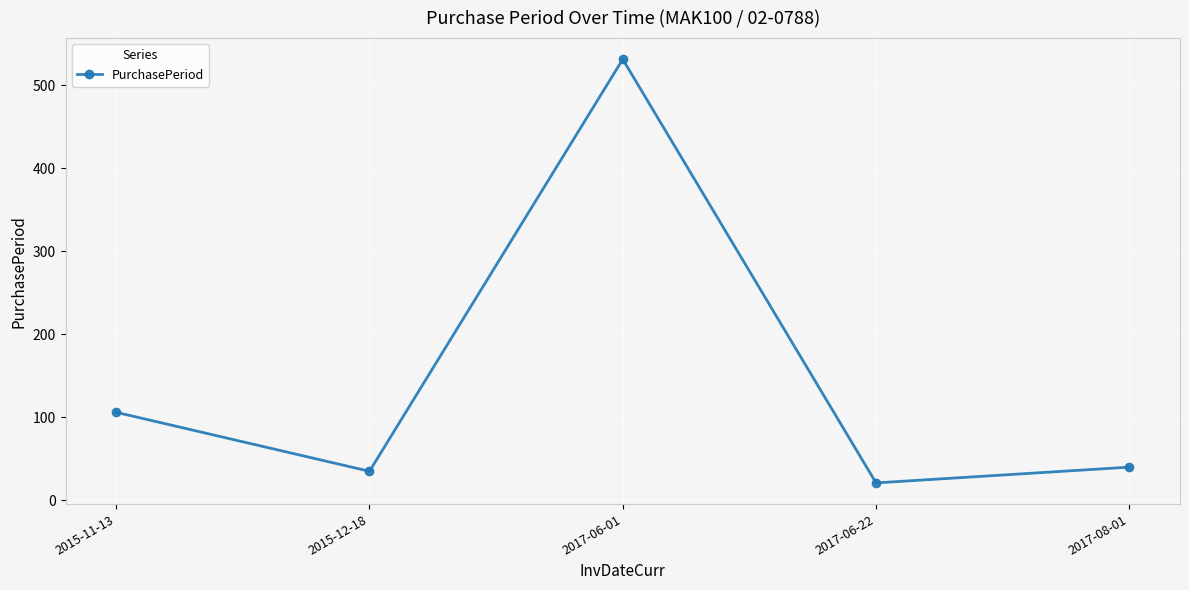

At which category does the chart reach its minimum across all series?

2017-06-22